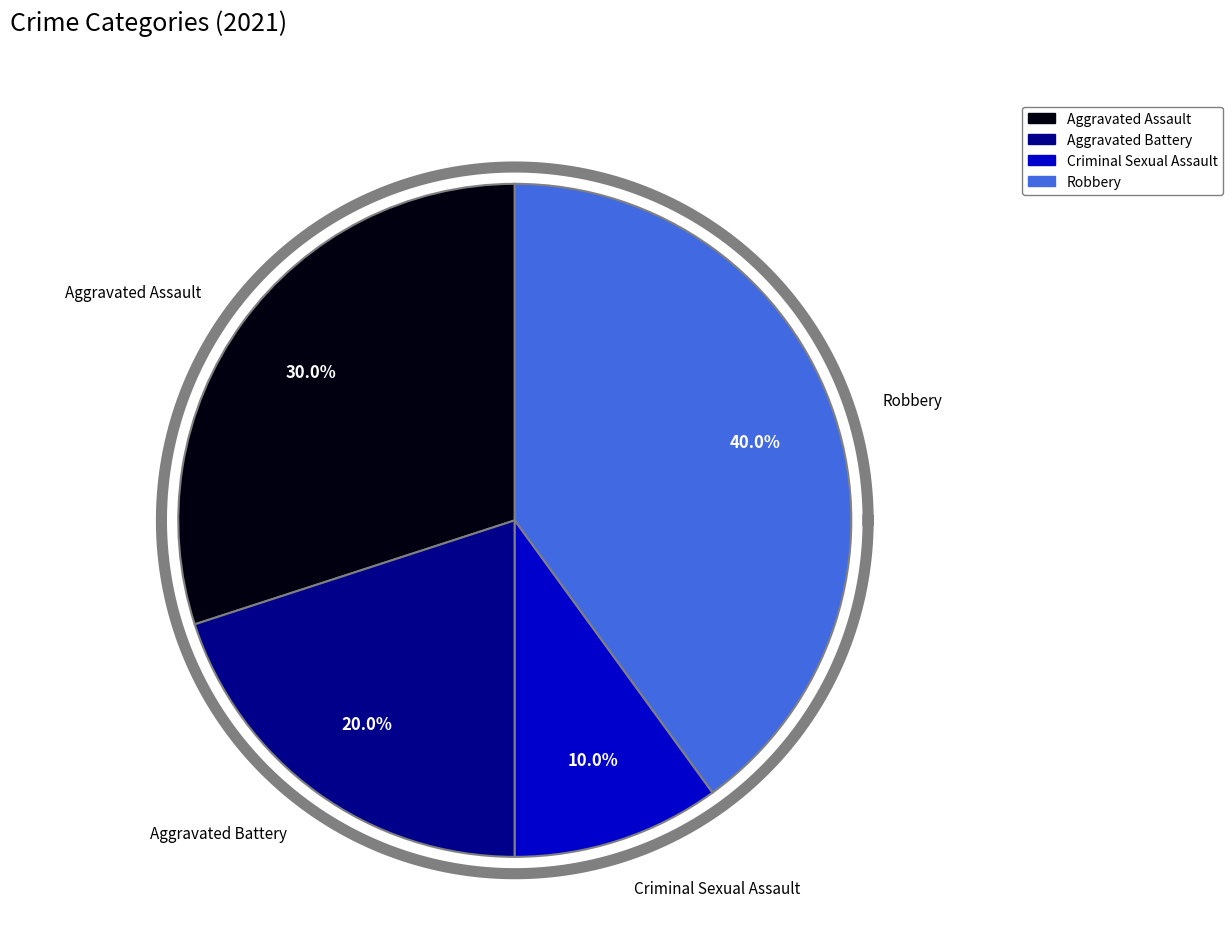

Combined, what portion of the pie is Aggravated Assault and Robbery?

70.0%